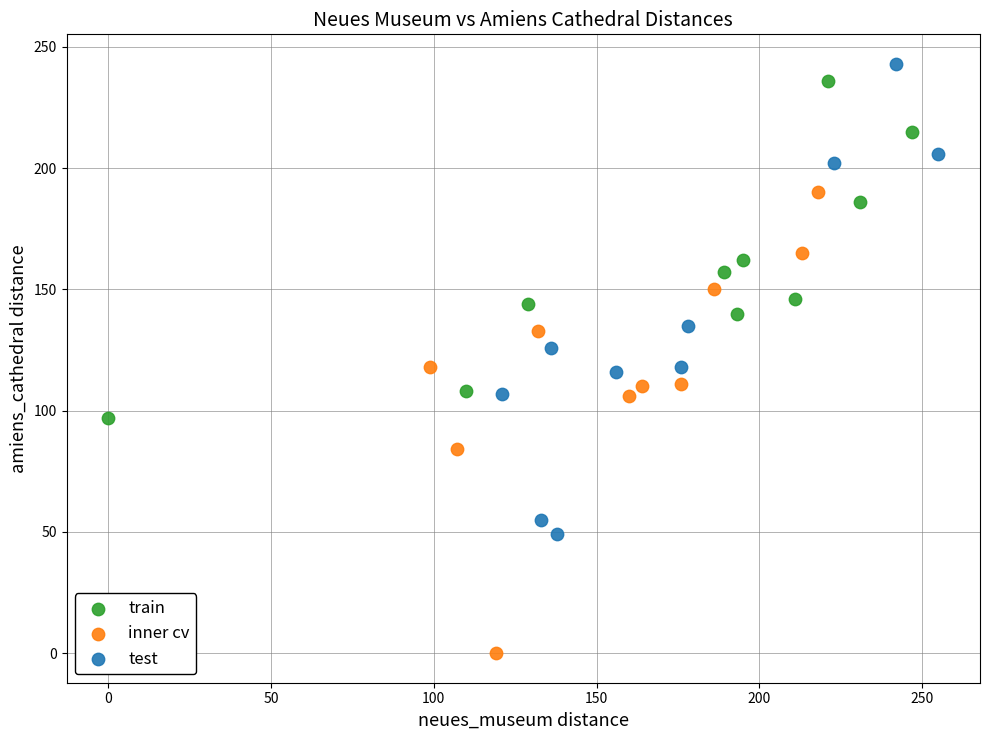

Which series contains the lowest Y value?

inner cv